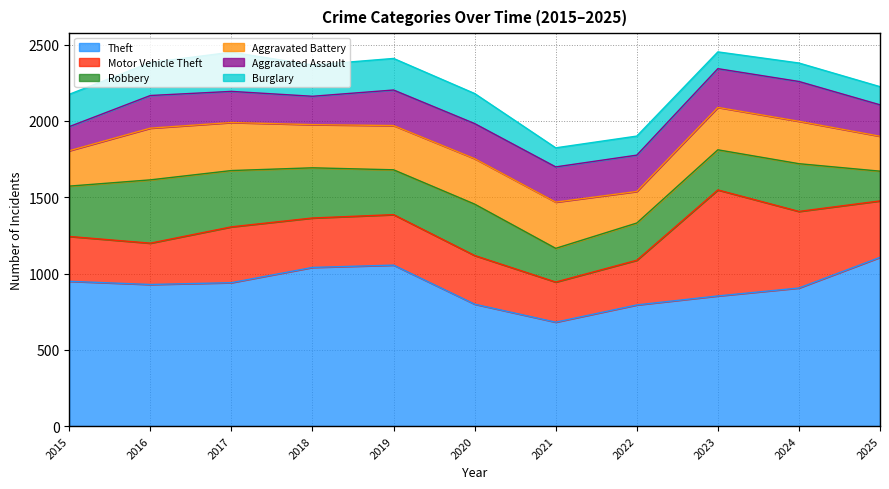

True or false: Burglary and Robbery intersect in this chart.

False